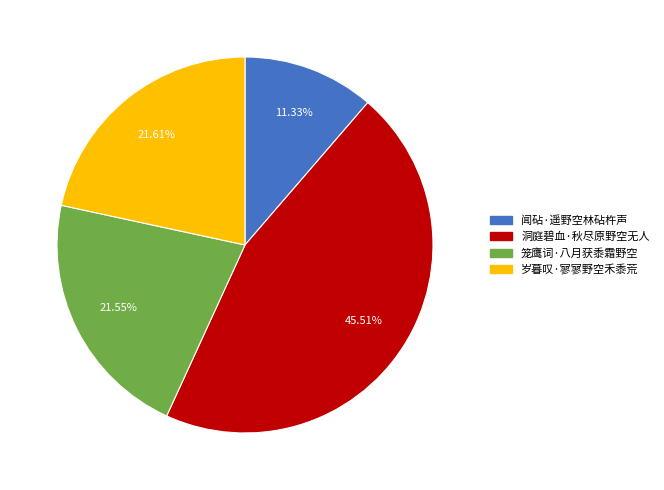

Combined, do 洞庭碧血·秋尽原野空无人 and 闻砧·遥野空林砧杵声 account for over 50%?

Yes